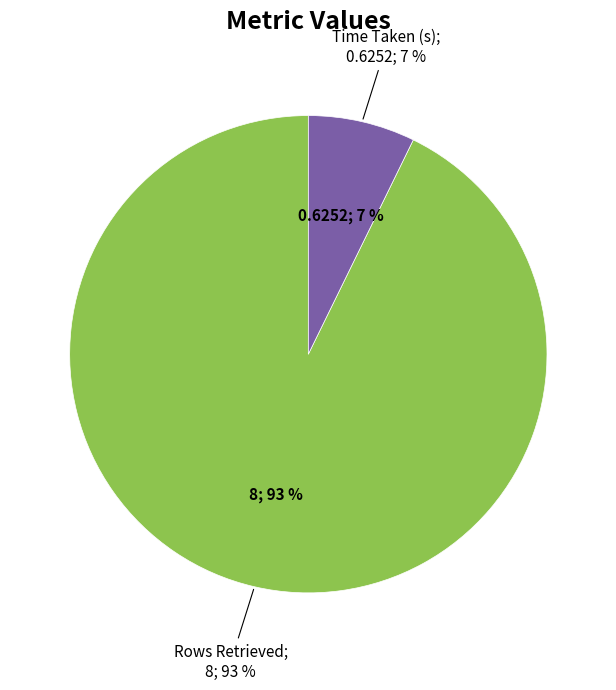

How many slices are in this pie chart?

2